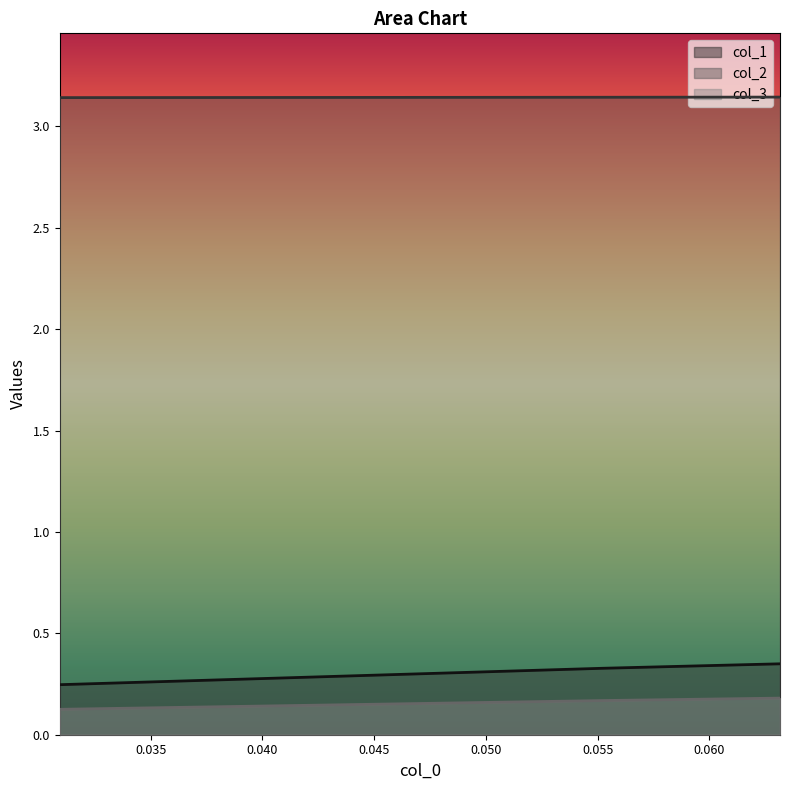

Reading left to right, transcribe all the data shown in this chart.

col_1: 0.2	0.3	0.3
col_2: 3.1	3.1	3.1
col_3: 0.1	0.2	0.2